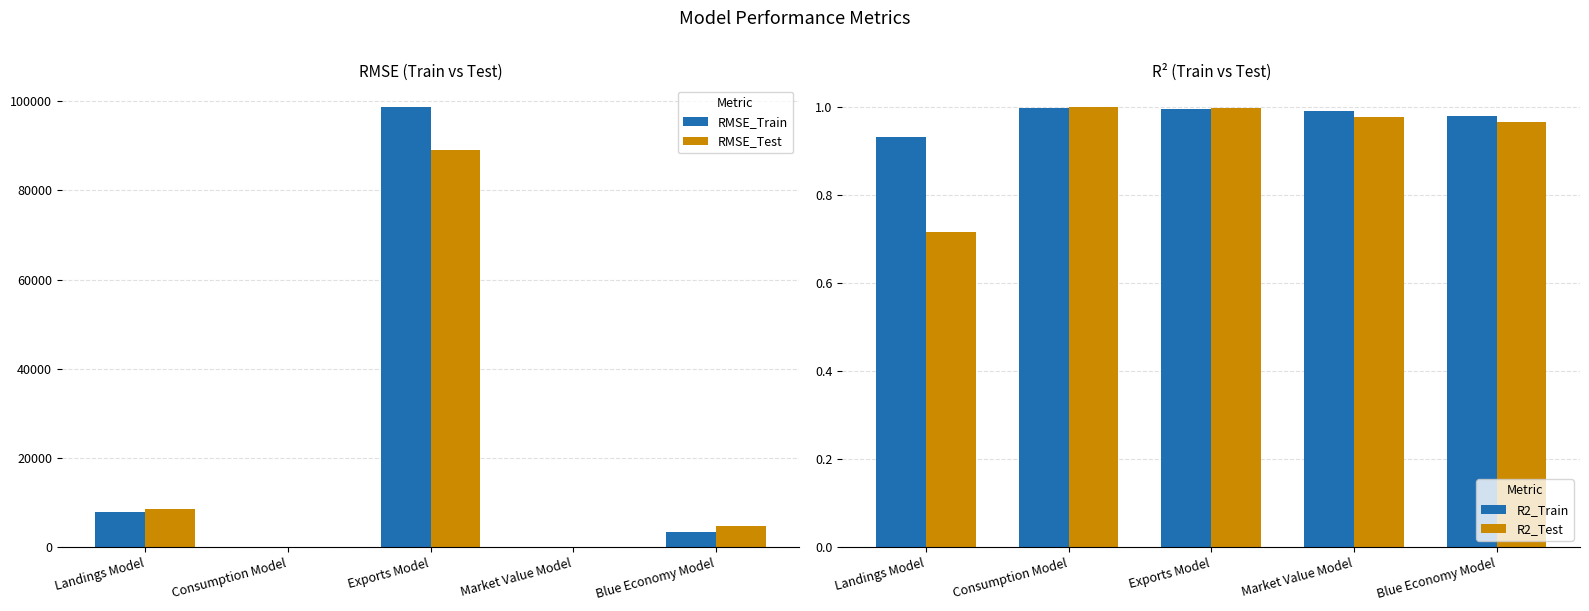

What is the approximate value of RMSE_Test at Blue Economy Model?

4742.8